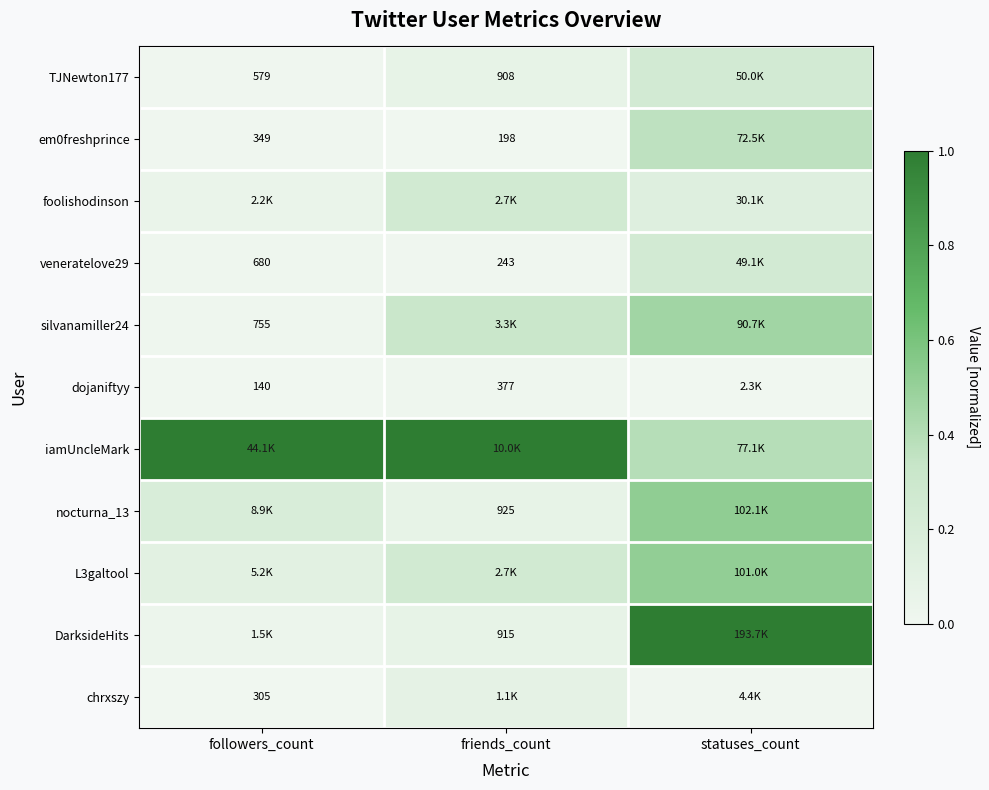

What is the highest value of the DarksideHits series?

1.0